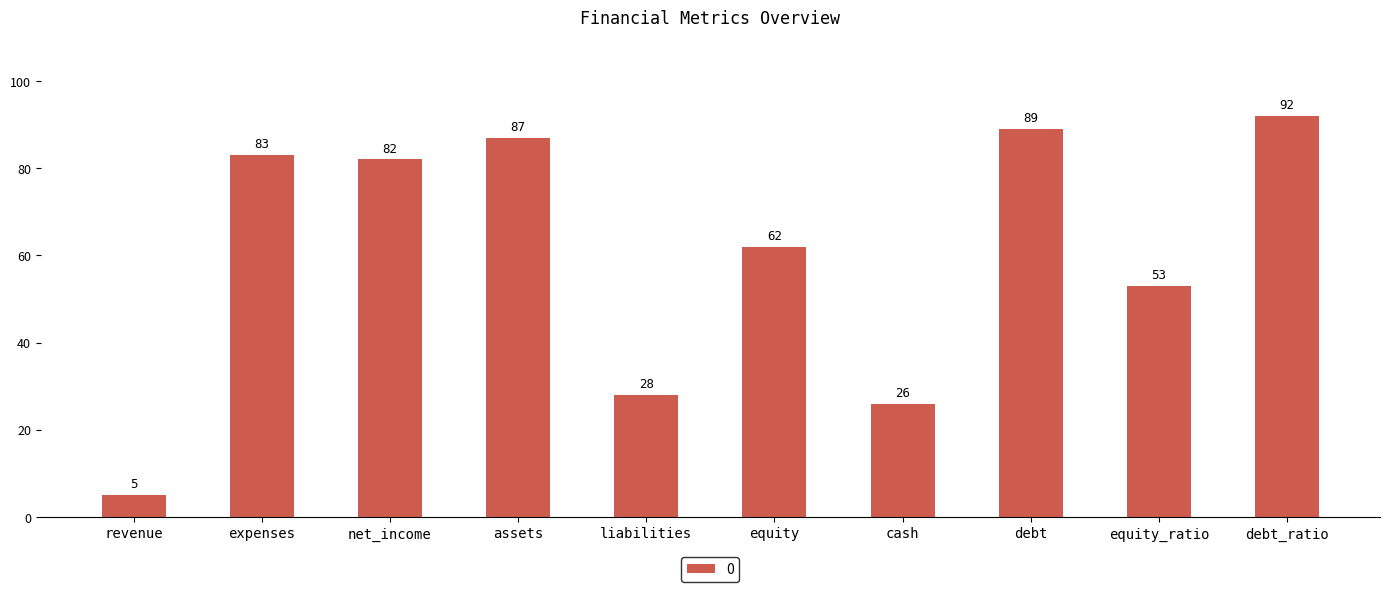

Which has a higher value, assets or liabilities?

assets